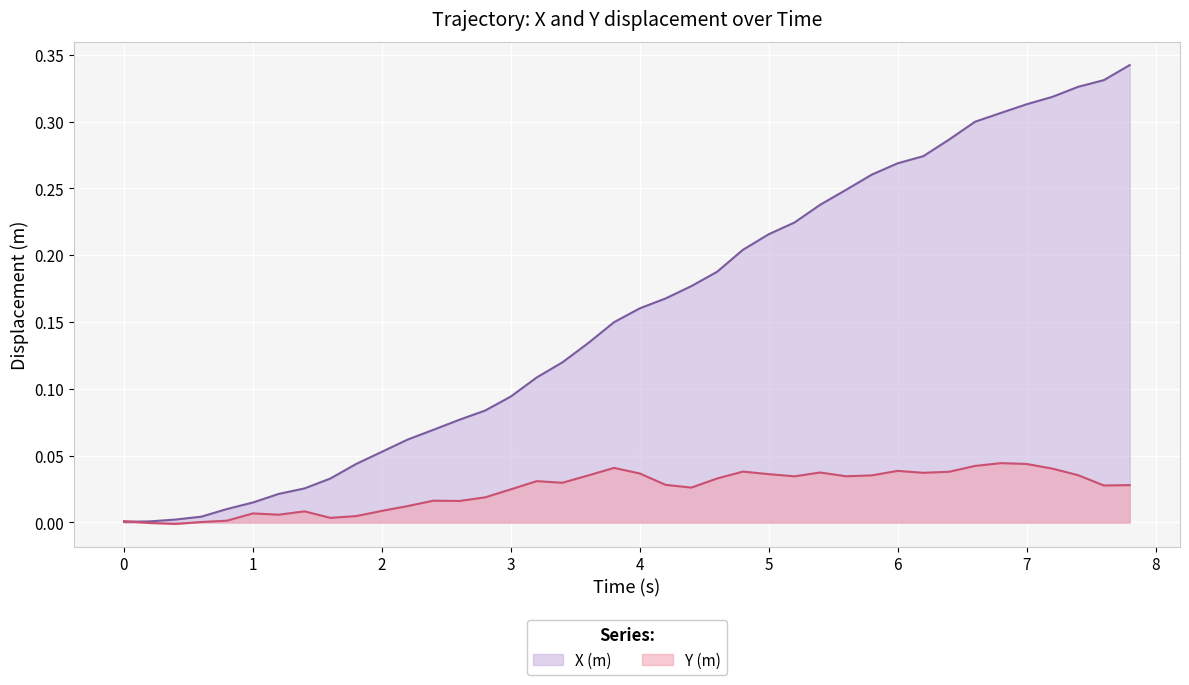

Which series has the widest spread of values?

X (m)